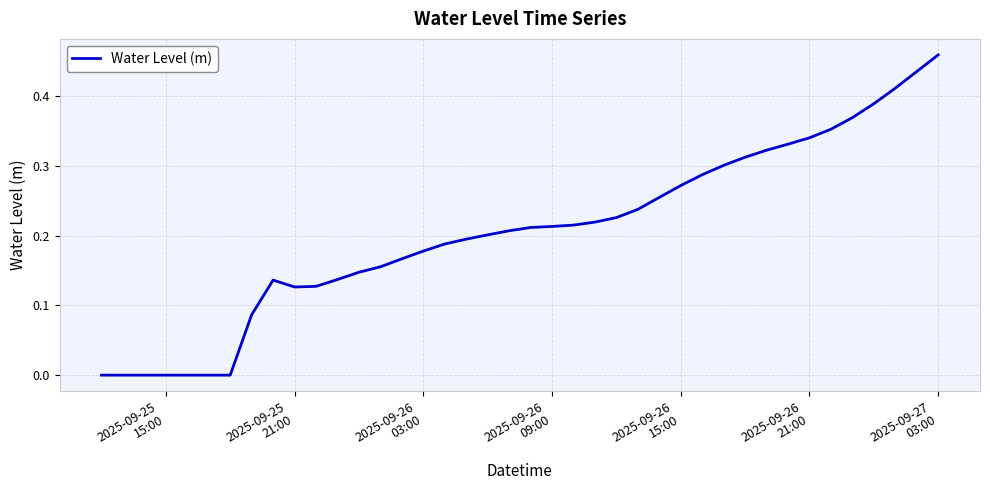

Does the chart display data point markers on the line(s)?

No